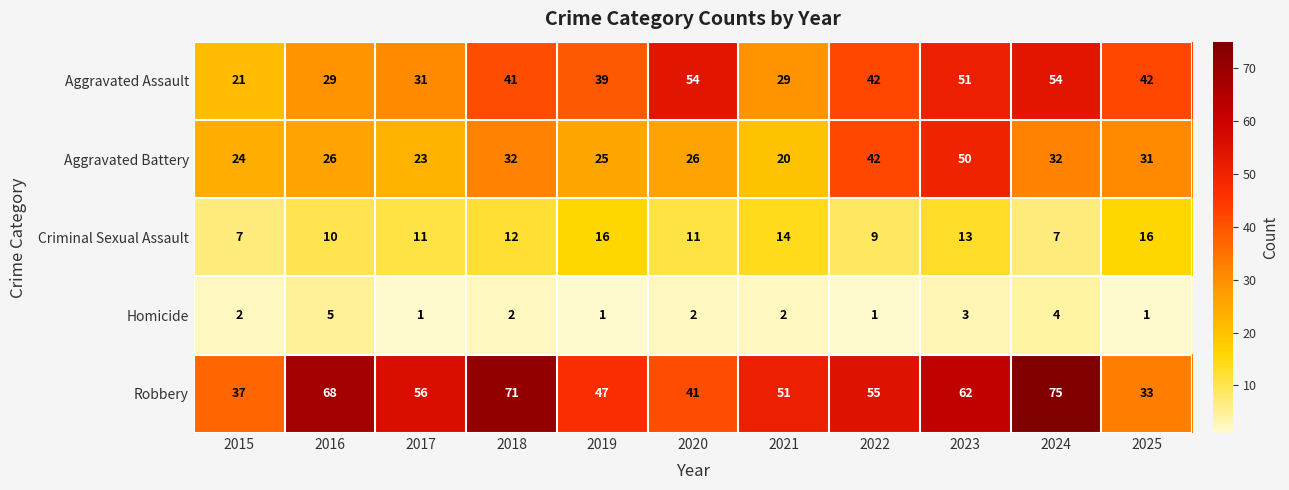

At which label is Homicide closest to 3?

2023